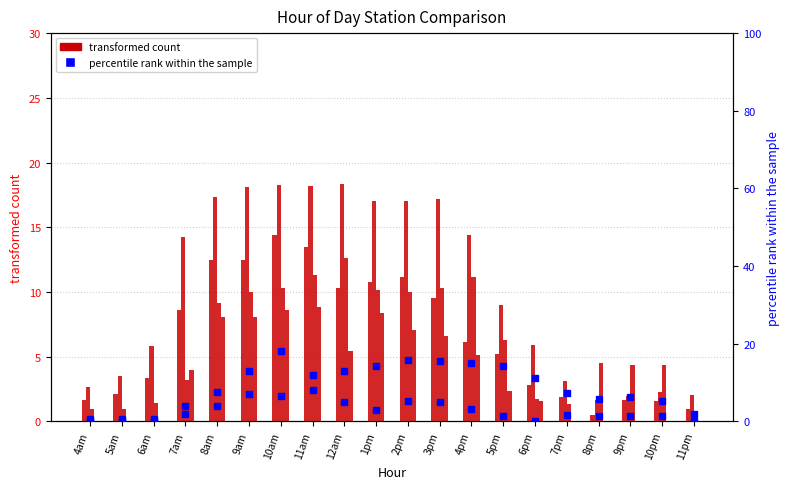

Reading left to right, transcribe all the data shown in this chart.

006: 4am=1.6	5am=2.1	6am=3.3	7am=8.6	8am=12.5	9am=12.4	10am=14.4	11am=13.4	12am=10.3	1pm=10.8	2pm=11.2	3pm=9.5	4pm=6.1	5pm=5.2	6pm=2.8	7pm=1.9	8pm=0.5	9pm=1.7	10pm=1.6	11pm=0.9
008: 4am=0.0	5am=0.0	6am=0.0	7am=3.9	8am=3.9	9am=7.1	10am=6.5	11am=8.1	12am=4.9	1pm=3.0	2pm=5.1	3pm=4.9	4pm=3.3	5pm=1.3	6pm=0.0	7pm=1.7	8pm=1.4	9pm=1.3	10pm=1.3	11pm=0.0
021: 4am=0.6	5am=0.6	6am=0.6	7am=1.8	8am=7.7	9am=13.0	10am=18.1	11am=11.9	12am=13.1	1pm=14.3	2pm=15.9	3pm=15.4	4pm=14.9	5pm=14.3	6pm=11.1	7pm=7.3	8pm=5.9	9pm=6.2	10pm=5.3	11pm=1.9
003: 4am=1.0	5am=1.0	6am=1.4	7am=3.2	8am=9.1	9am=10.0	10am=10.3	11am=11.3	12am=12.6	1pm=10.2	2pm=10.0	3pm=10.3	4pm=11.2	5pm=6.3	6pm=1.7	7pm=1.3	8pm=4.5	9pm=4.4	10pm=4.4	11pm=0.0
007: 4am=2.7	5am=3.5	6am=5.9	7am=14.3	8am=17.3	9am=18.1	10am=18.2	11am=18.2	12am=18.3	1pm=17.0	2pm=17.0	3pm=17.2	4pm=14.4	5pm=9.0	6pm=5.9	7pm=3.1	8pm=1.6	9pm=2.0	10pm=2.3	11pm=2.0
025: 4am=0.0	5am=0.0	6am=0.0	7am=4.0	8am=8.1	9am=8.1	10am=8.6	11am=8.8	12am=5.4	1pm=8.4	2pm=7.1	3pm=6.6	4pm=5.2	5pm=2.4	6pm=1.6	7pm=0.0	8pm=0.0	9pm=0.0	10pm=0.0	11pm=0.0